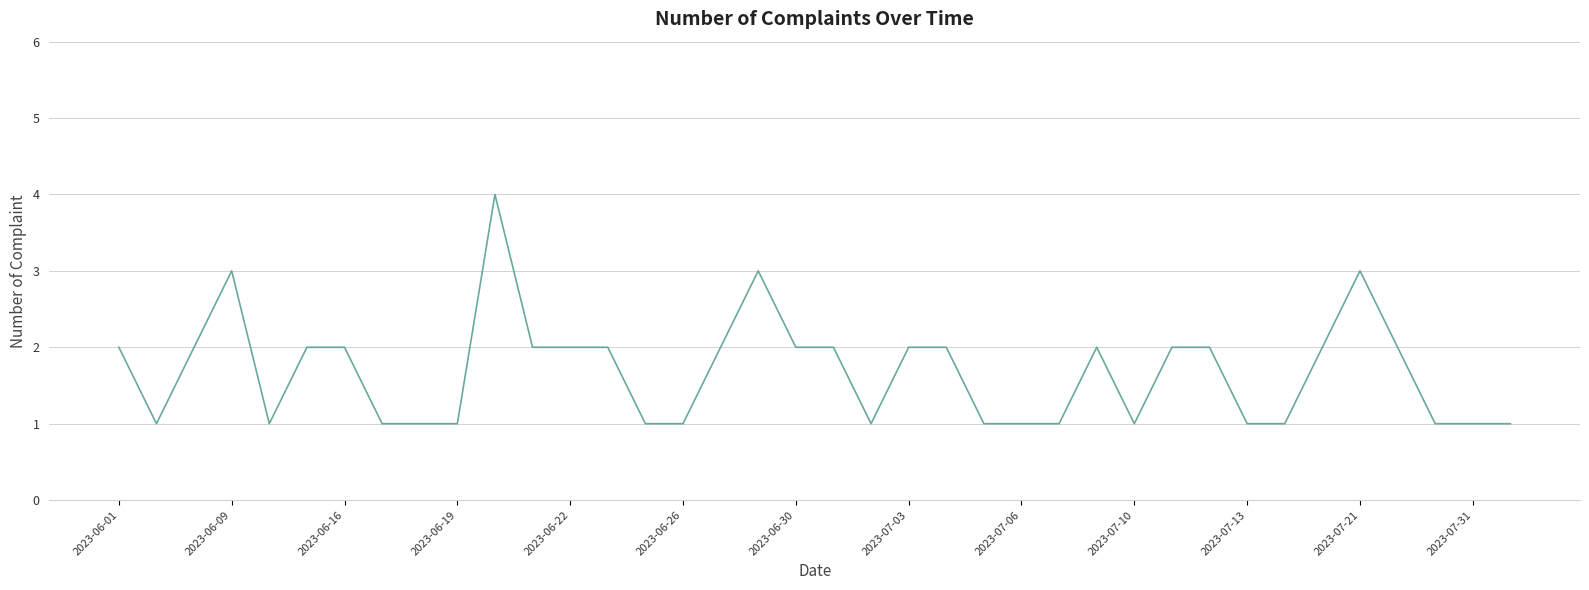

What is the difference between the maximum and minimum values?

3